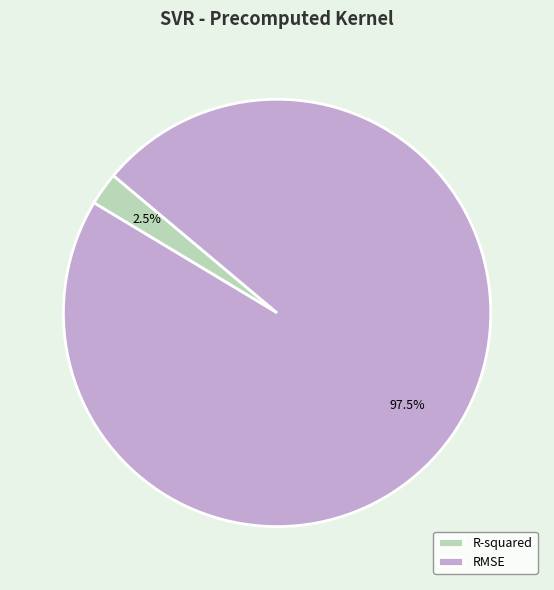

Rank the categories by value from lowest to highest.

R-squared, RMSE